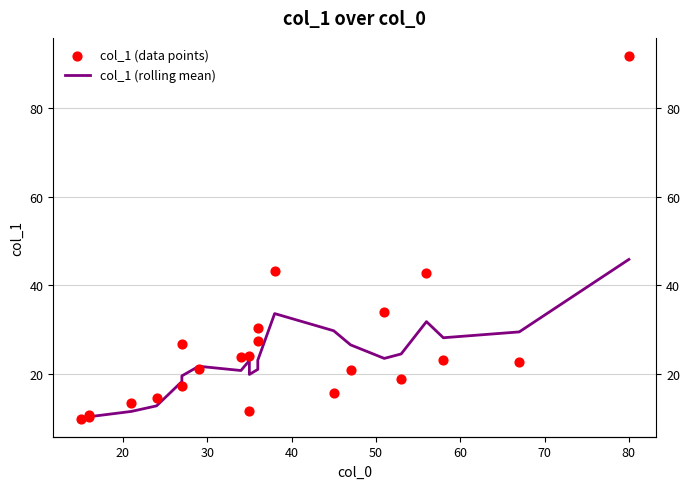

Is the value of col_1 (data points) at 30 greater than the value of col_1 (rolling mean) at 10?

Yes